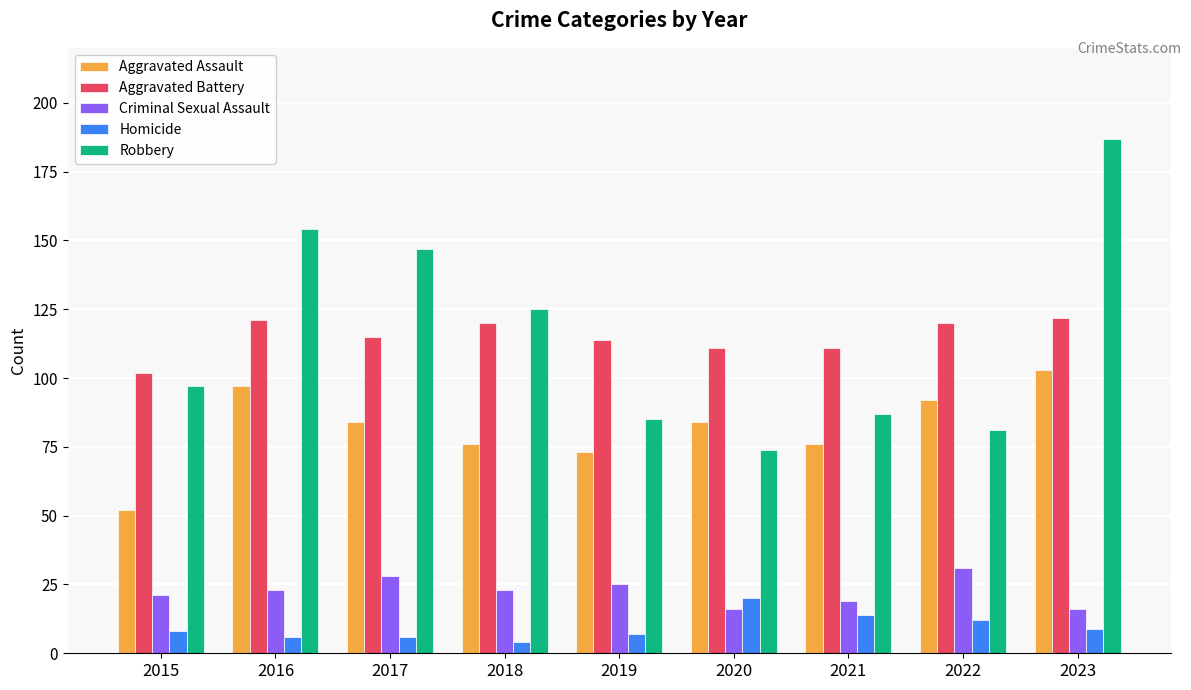

What is the difference between the maximum and minimum values in the Aggravated Battery series?

20